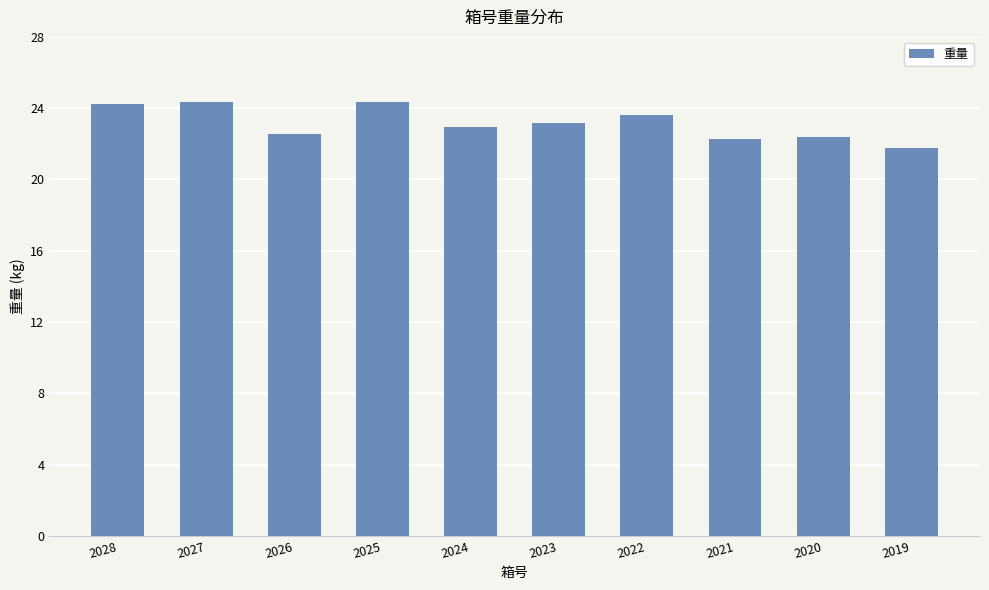

What is the average value?

23.2